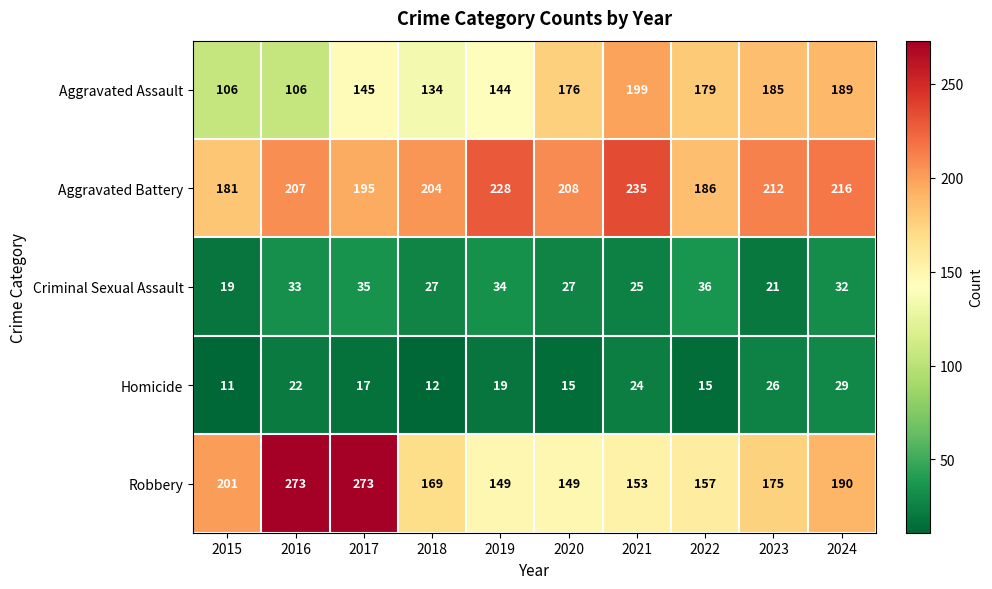

List the series in order of their peak value, highest first.

Robbery, Aggravated Battery, Aggravated Assault, Criminal Sexual Assault, Homicide